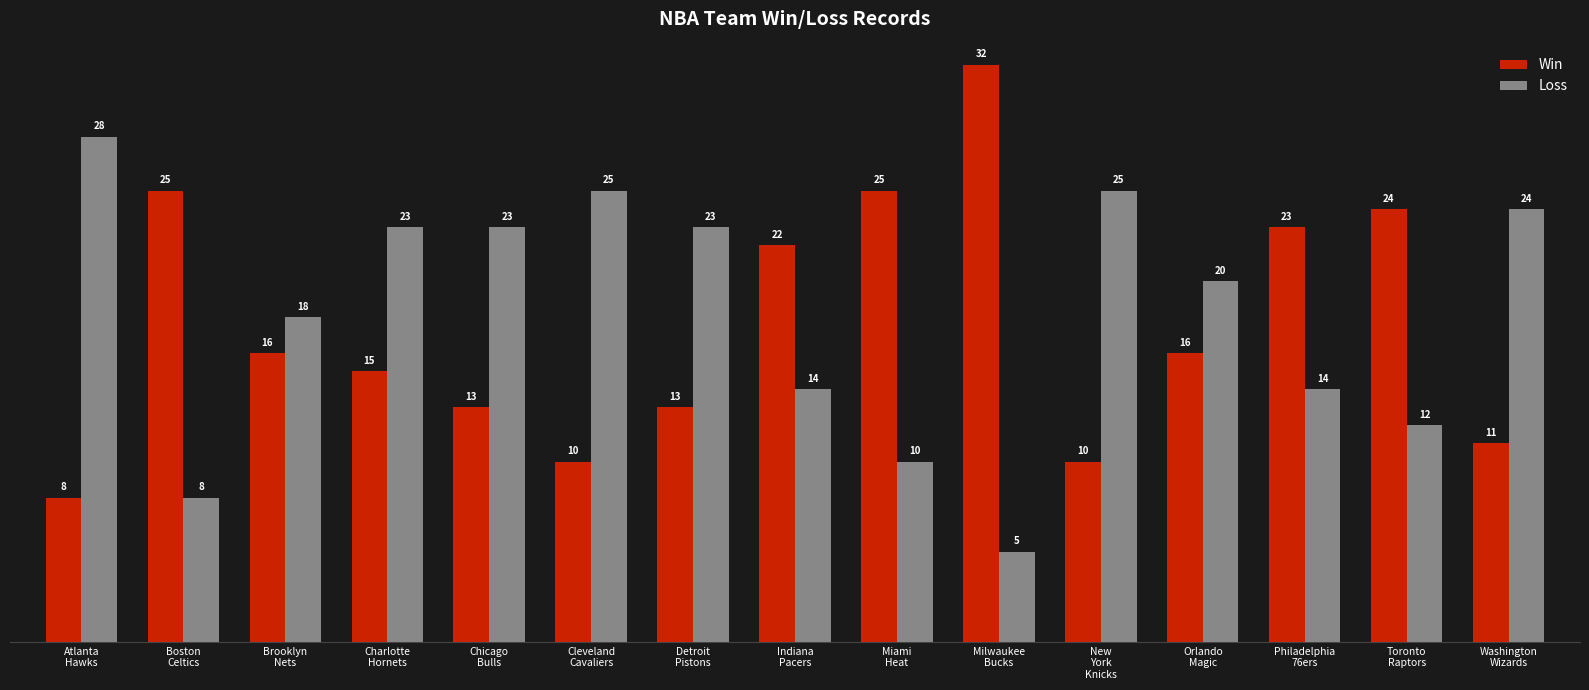

How many data points in Win are less than 16?

7